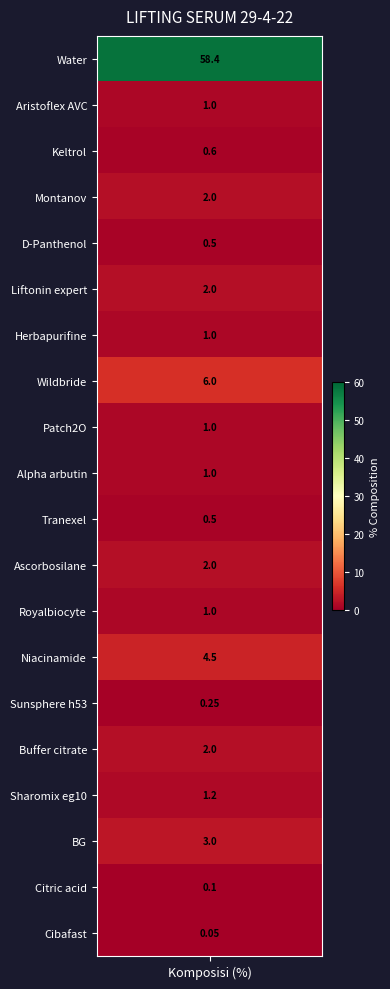

Read the value at 15.

2.0